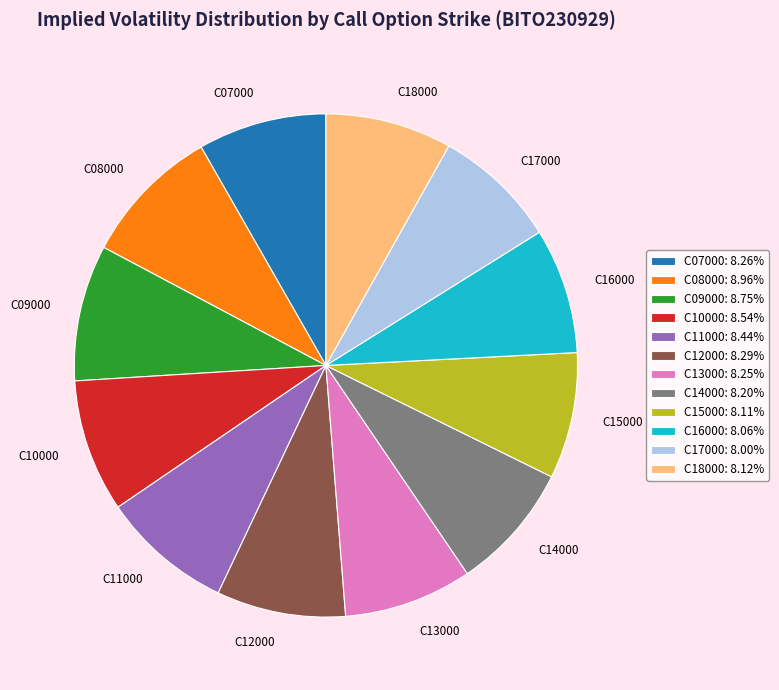

Is there any slice that represents more than half of the pie?

No